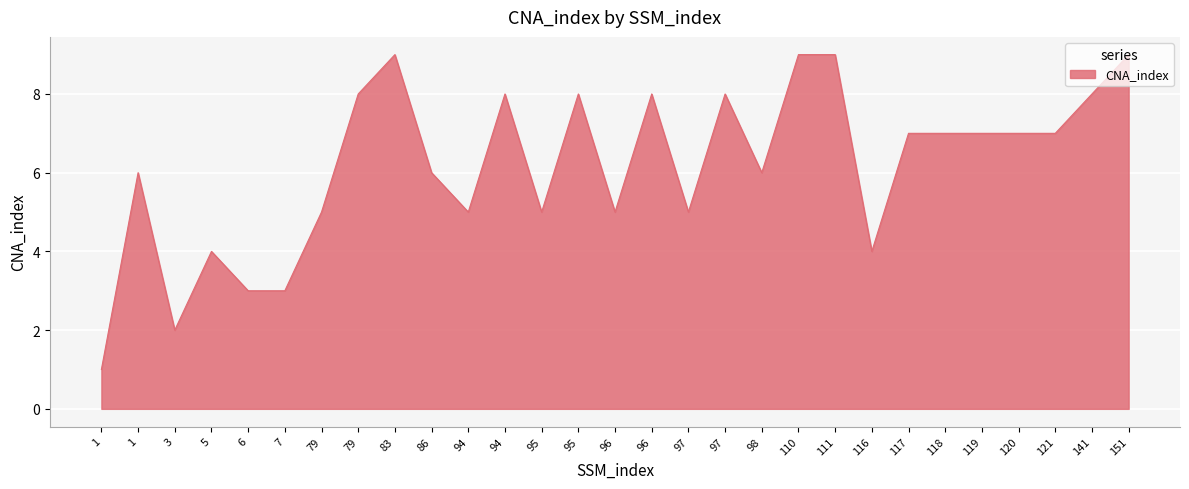

Is this an area chart (filled region under the line)?

Yes